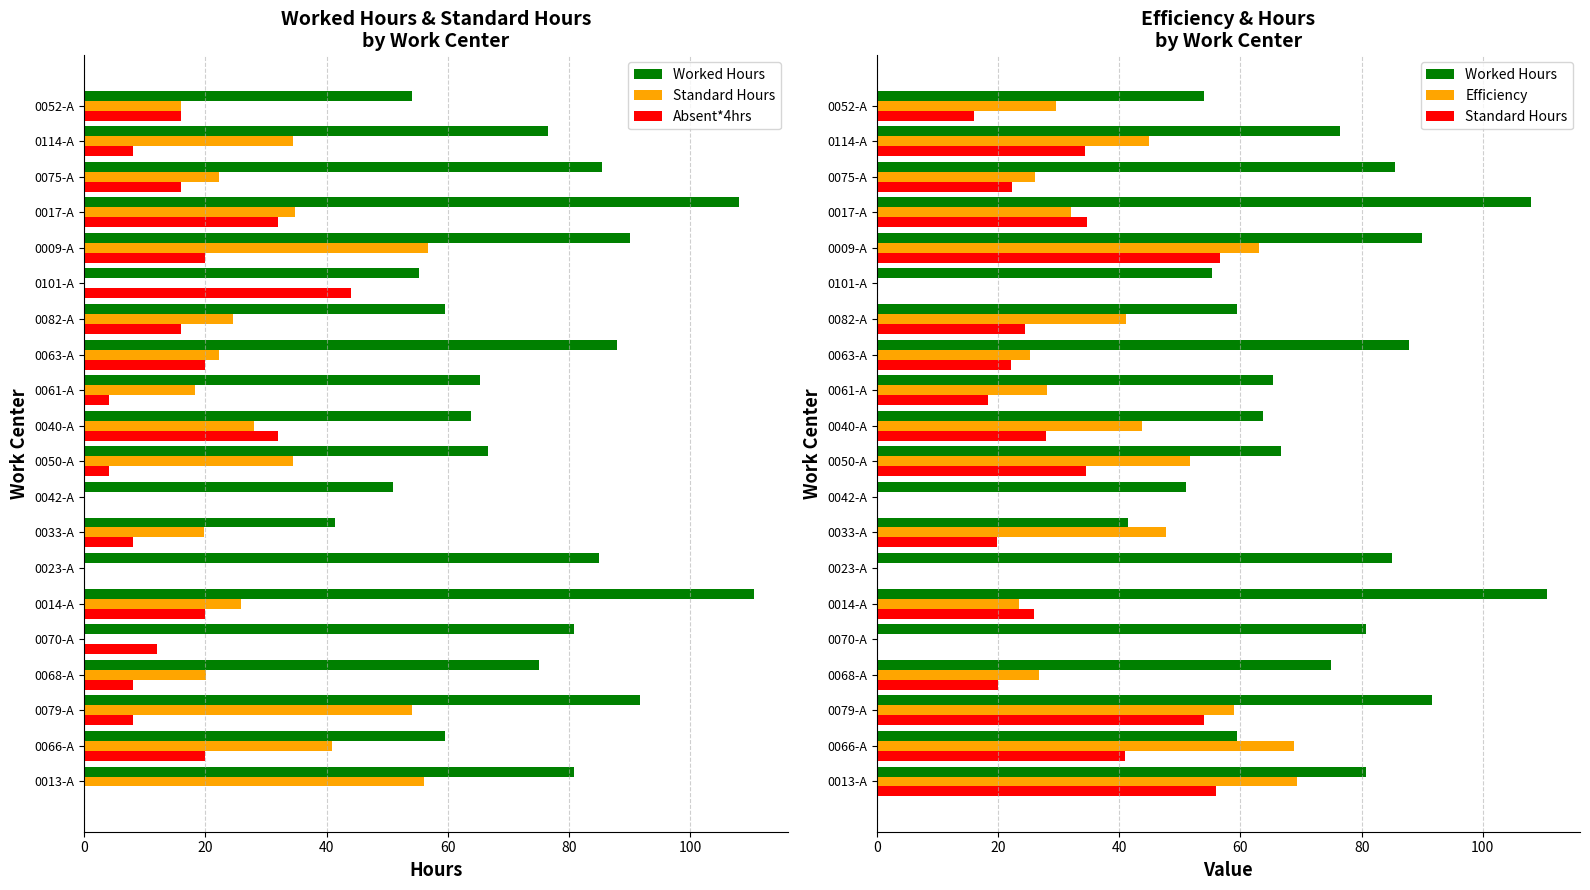

What is the greatest value displayed?

110.5